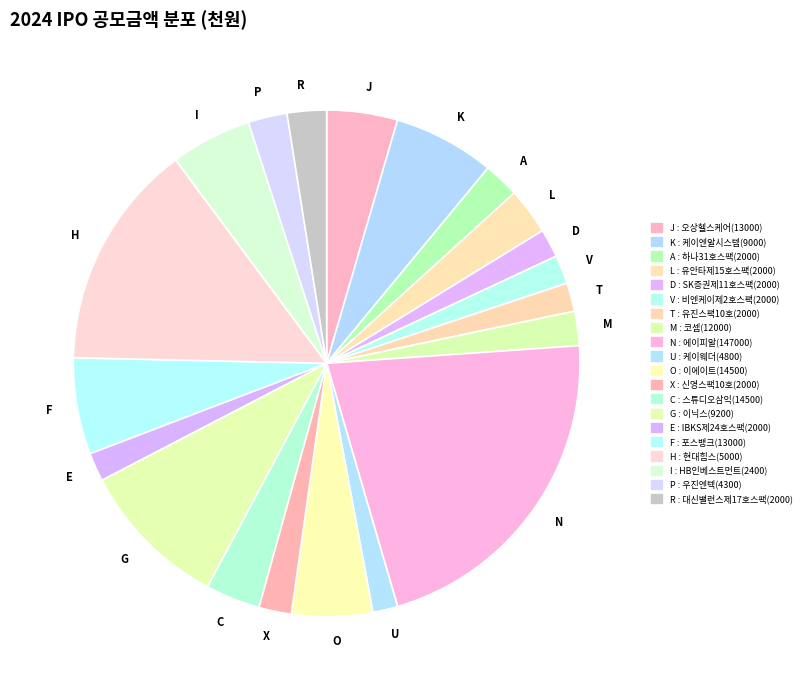

Is the sum of M and V greater than half?

No